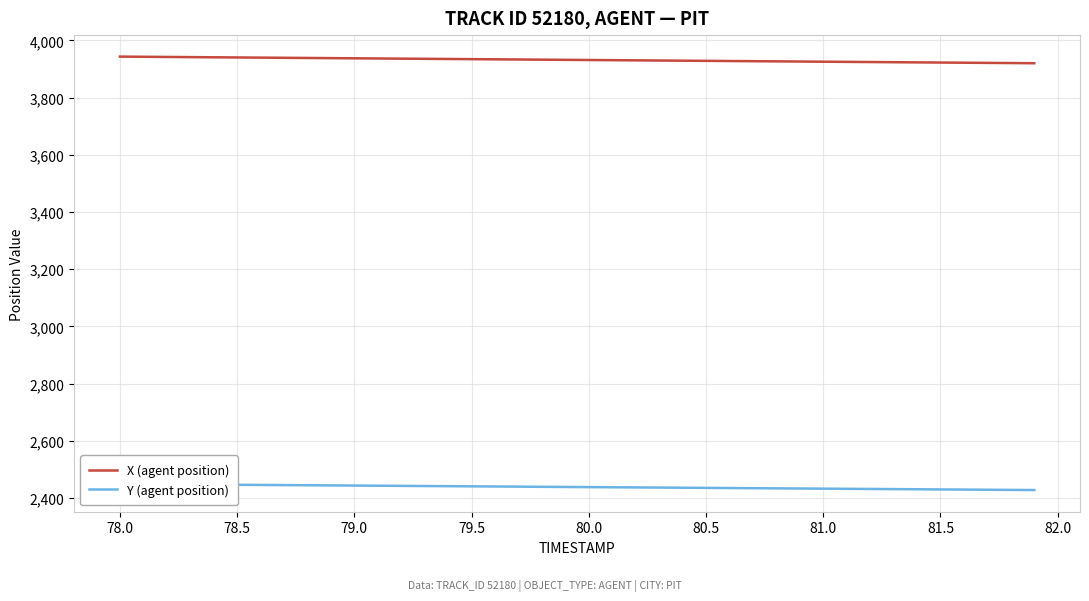

True or false: Y (agent position) and X (agent position) cross at least once.

False